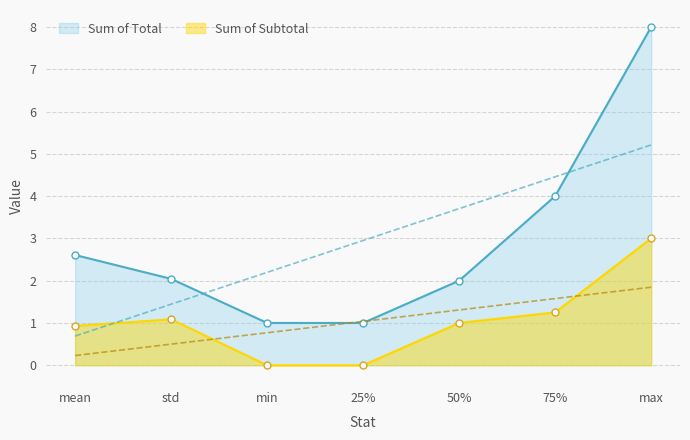

What is the value of the Total point at the 7th from the left?

8.0